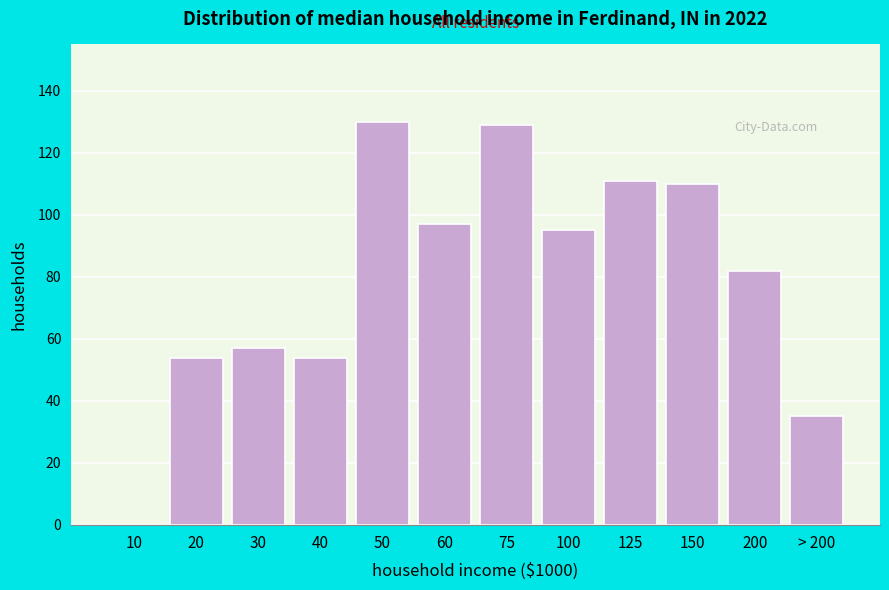

Reading left to right, transcribe all the data shown in this chart.

10=0	20=54	30=57	40=54	50=130	60=97	75=129	100=95	125=111	150=110	200=82	> 200=35